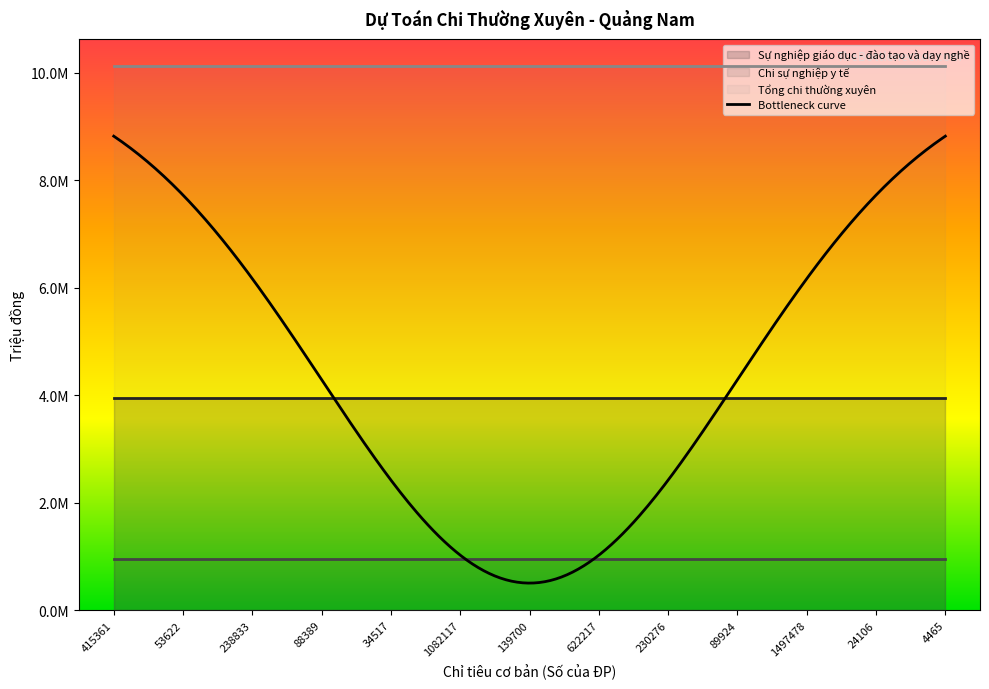

True or false: Chi sự nghiệp y tế and Sự nghiệp giáo dục - đào tạo và dạy nghề intersect in this chart.

False